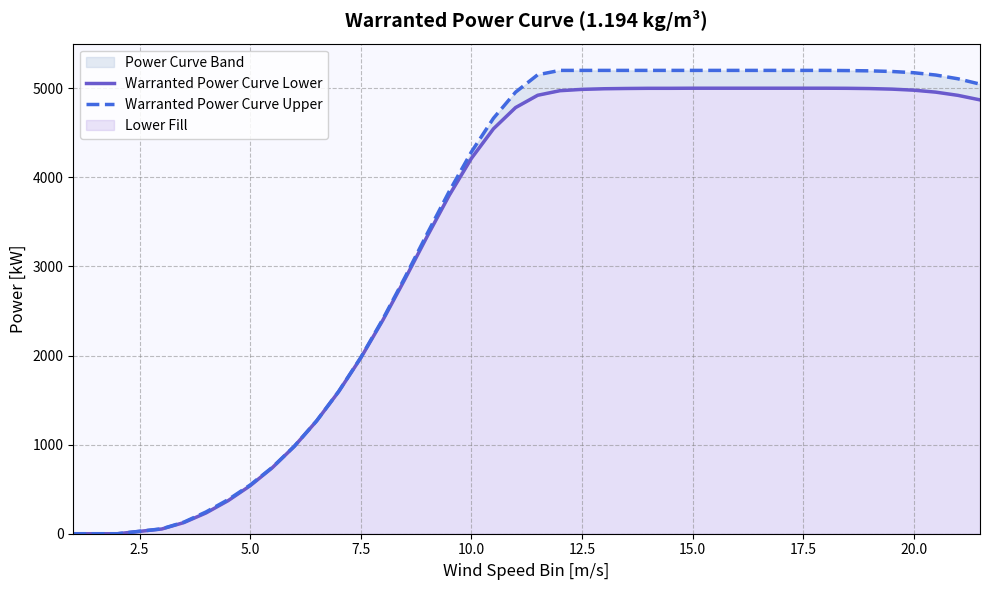

Is it true that Warranted Power Curve Upper equals 796 at 10?

False